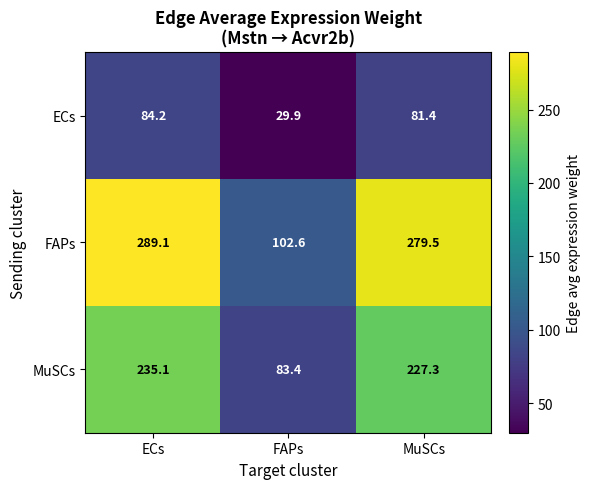

Reading left to right, list all the values displayed in this chart.

ECs: 84.2	29.9	81.4
FAPs: 289.1	102.6	279.5
MuSCs: 235.1	83.4	227.3